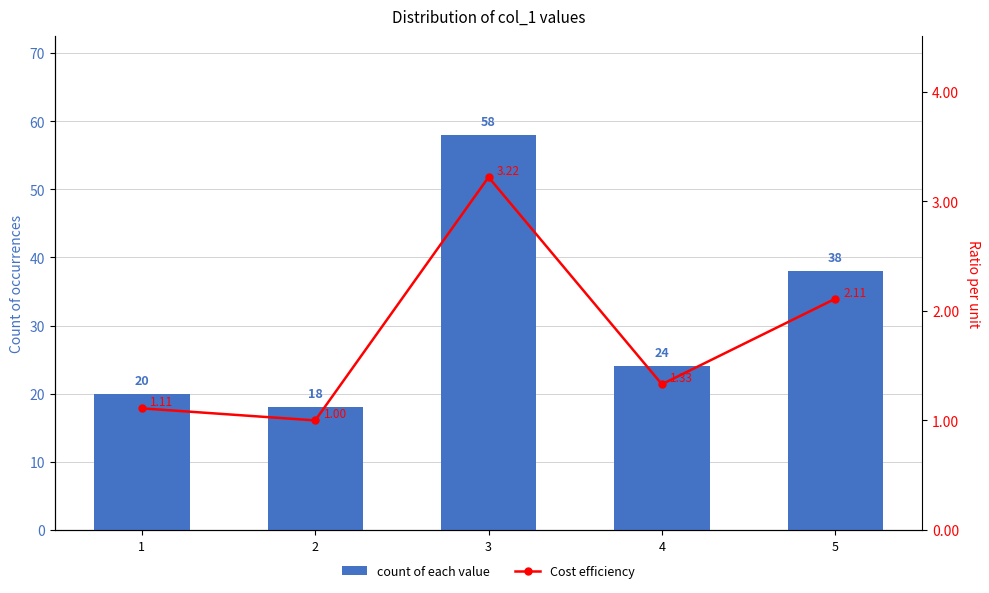

True or false: count of each value has a value of 24.0 at 4.

True